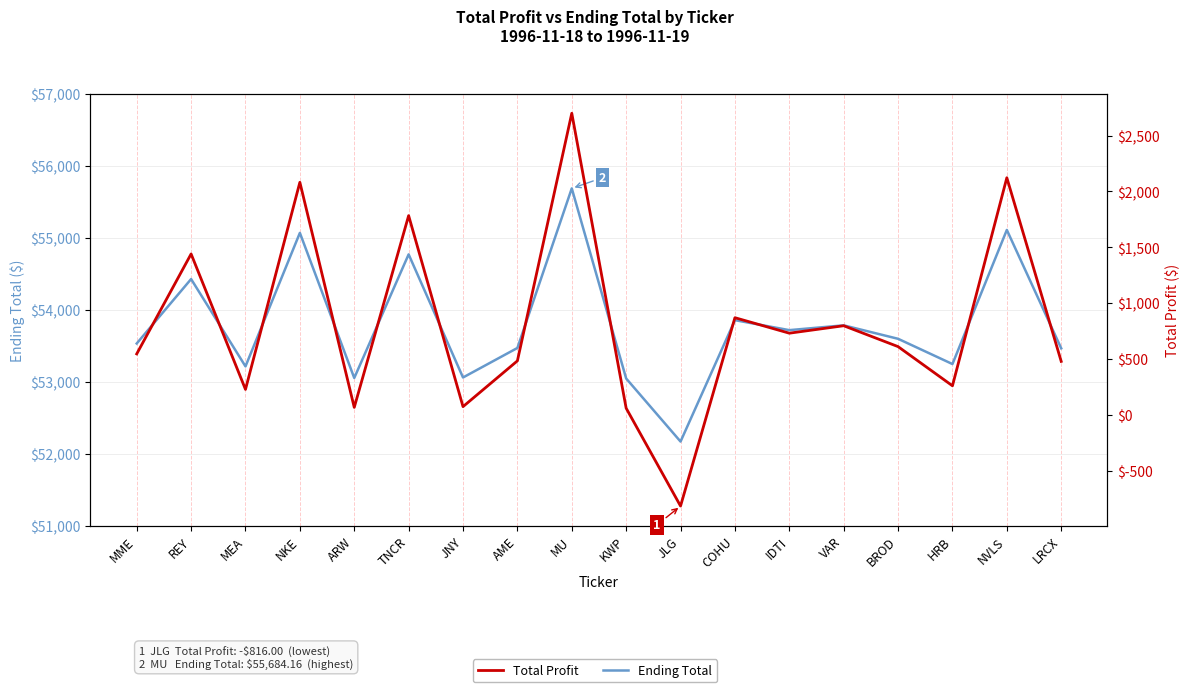

Which series changed the most between JNY and IDTI?

Ending Total